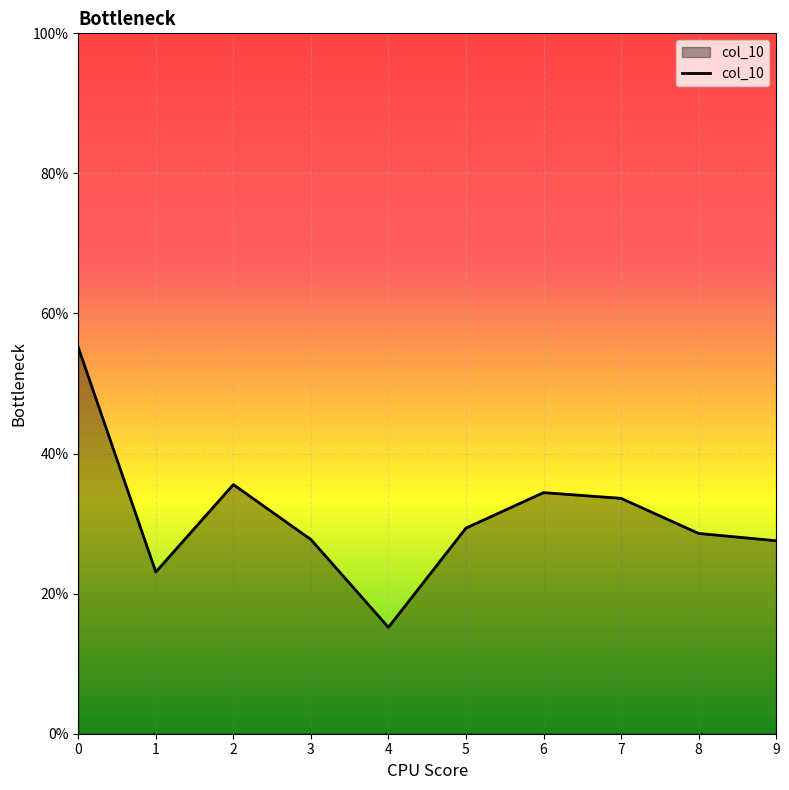

What is the difference between the maximum and minimum values?

0.4